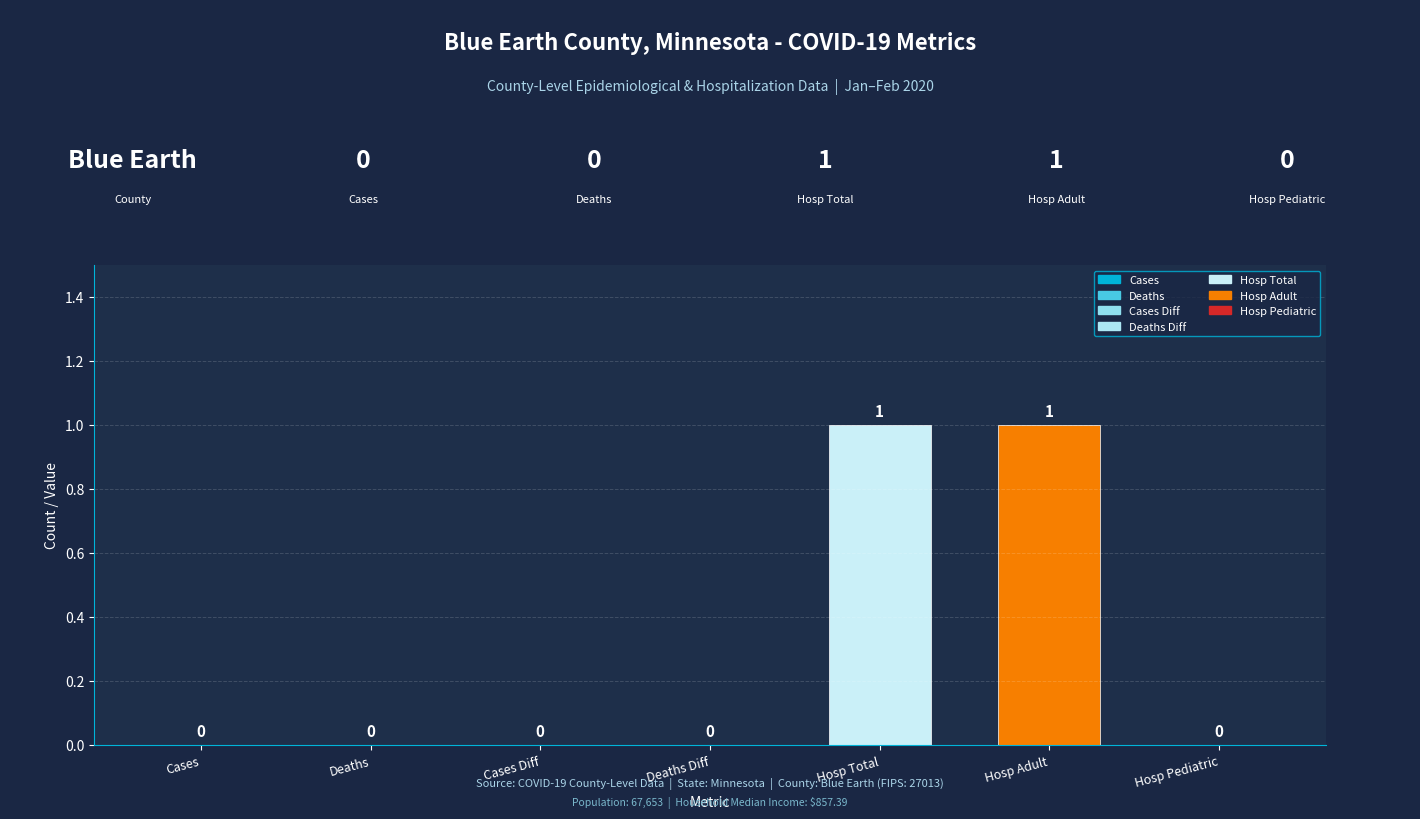

Are the bars horizontal?

No